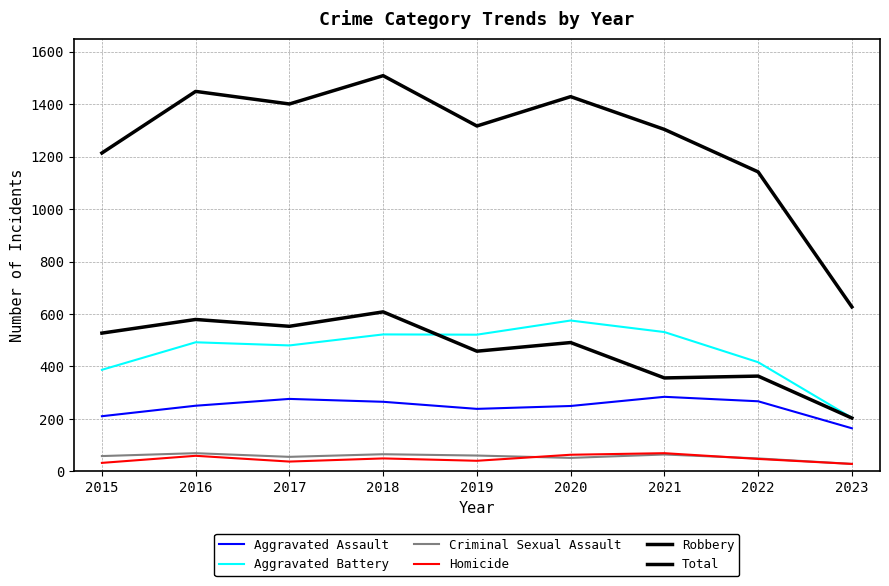

Between 2020 and 2021, which series saw the biggest shift?

Robbery